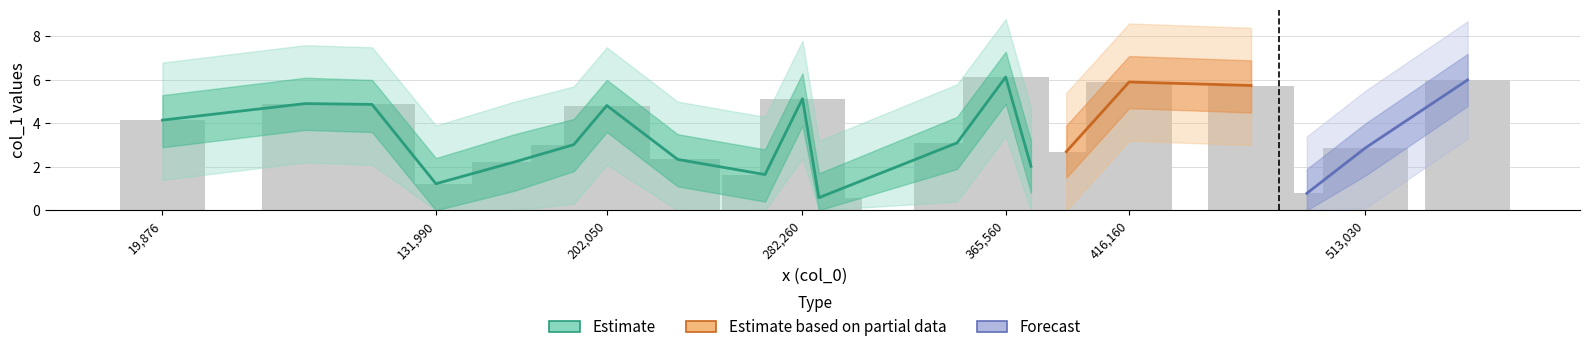

Does the chart contain stacked bars?

No